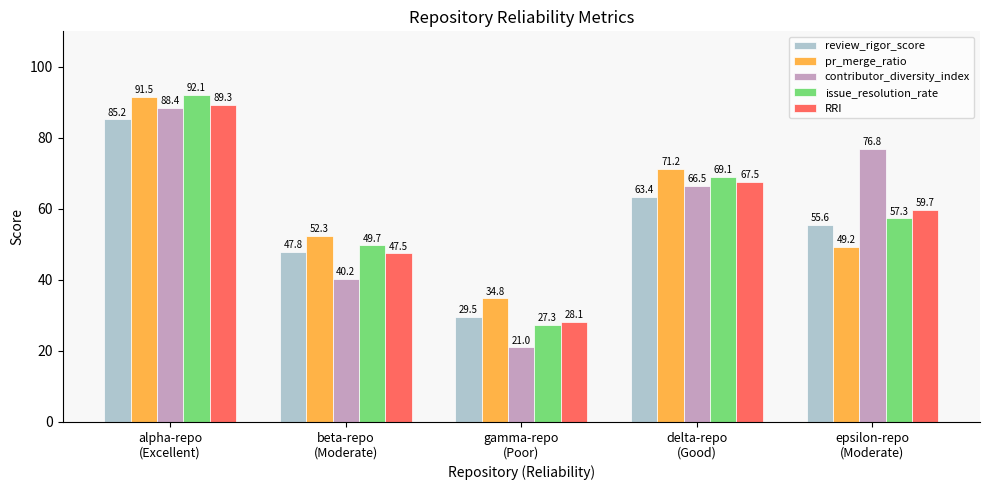

What is the total value across all series at delta-repo
(Good)?

337.7